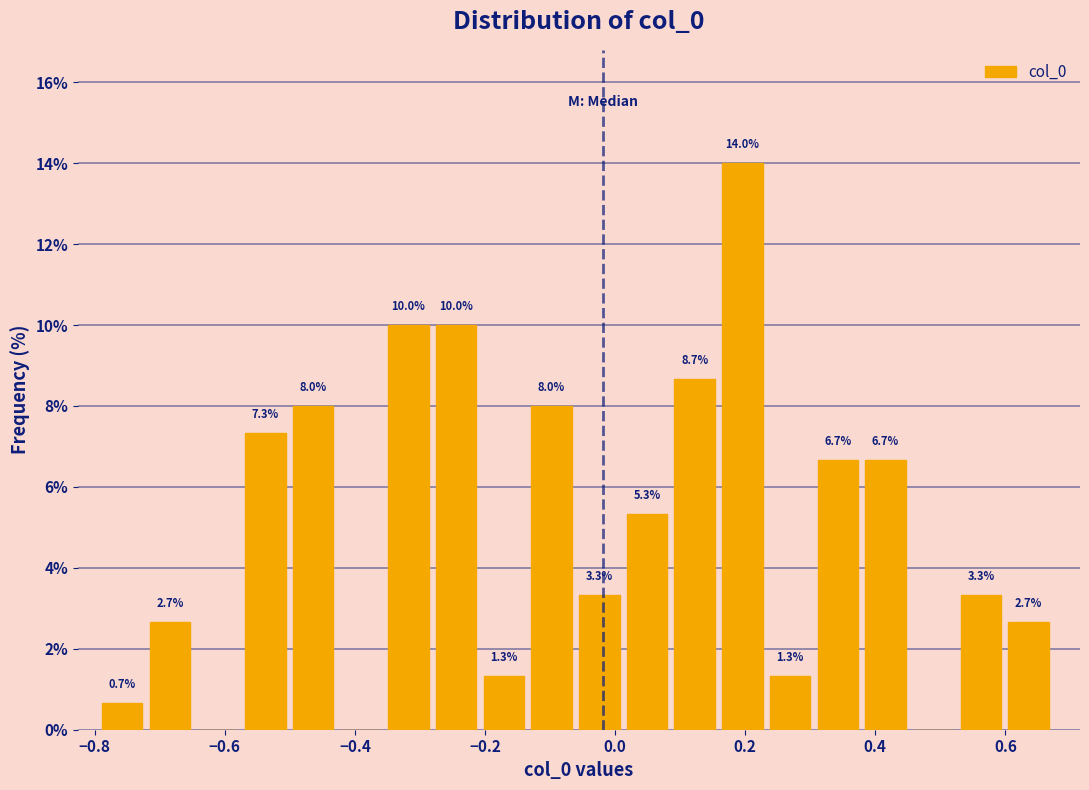

Around what value on the x-axis is the tallest bar? Give the approximate position of its centre, as read against the axis.

0.20